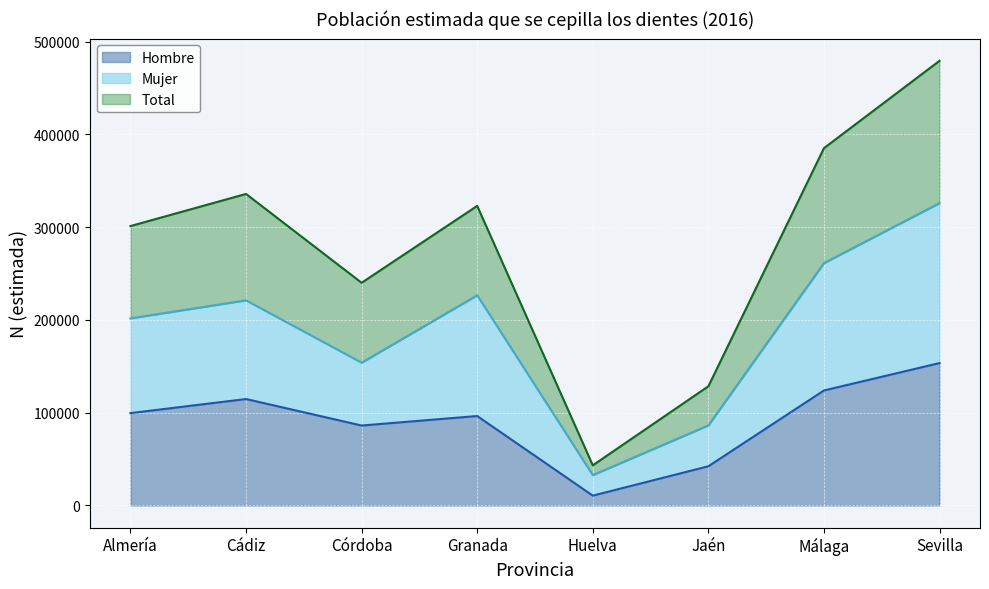

In Mujer, how many points are higher than both neighbors (excluding endpoints)?

2